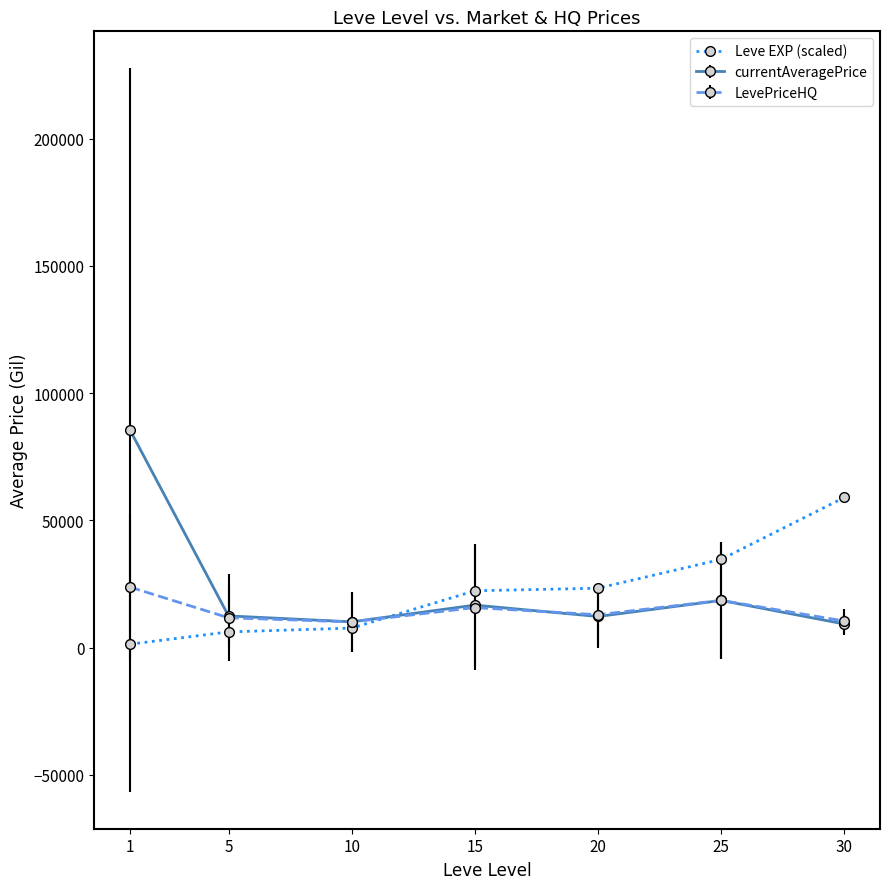

The value of currentAveragePrice at 5 is 12448.7. True or false?

True